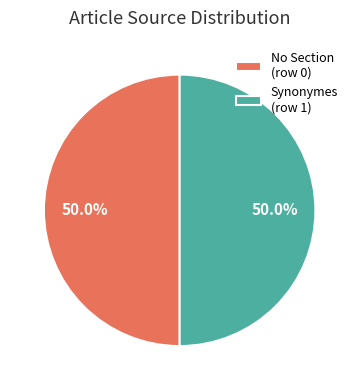

To the nearest percent, what is the average slice percentage?

50%